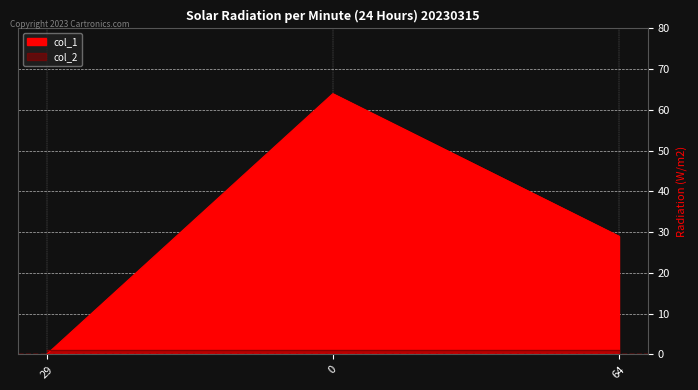

Which label corresponds to the smallest value in the chart?

29